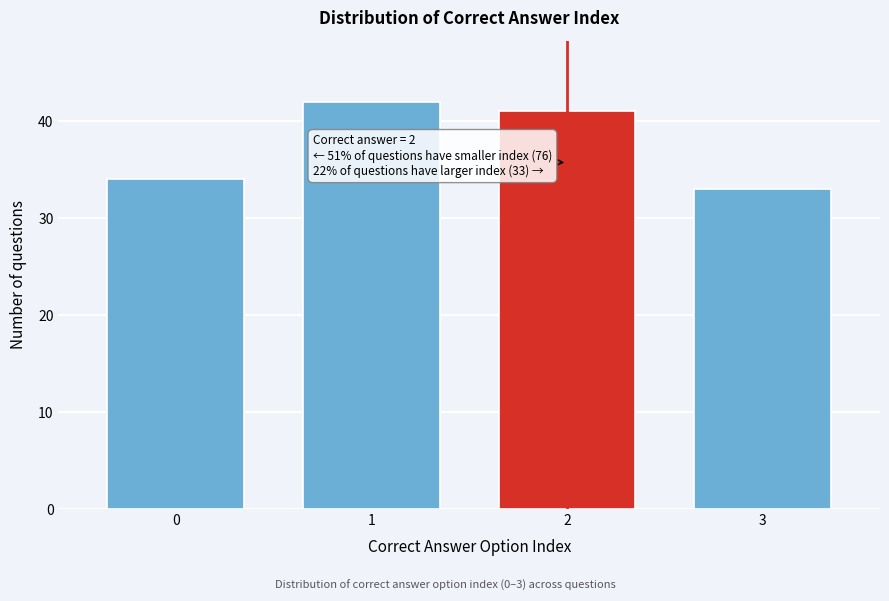

Reading right to left, transcribe all the data shown in this chart.

33	41	42	34